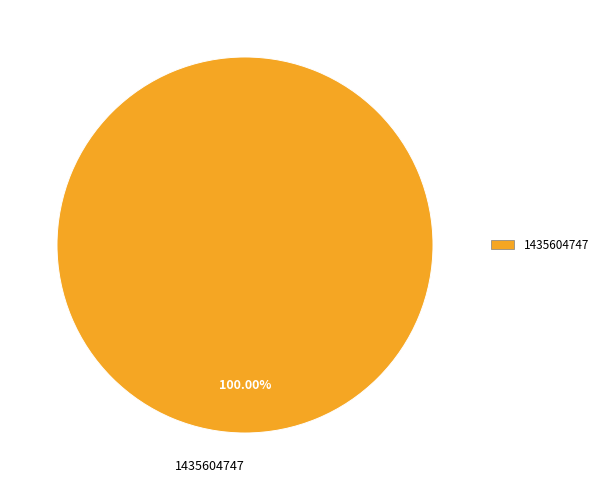

Which category accounts for the majority?

1435604747